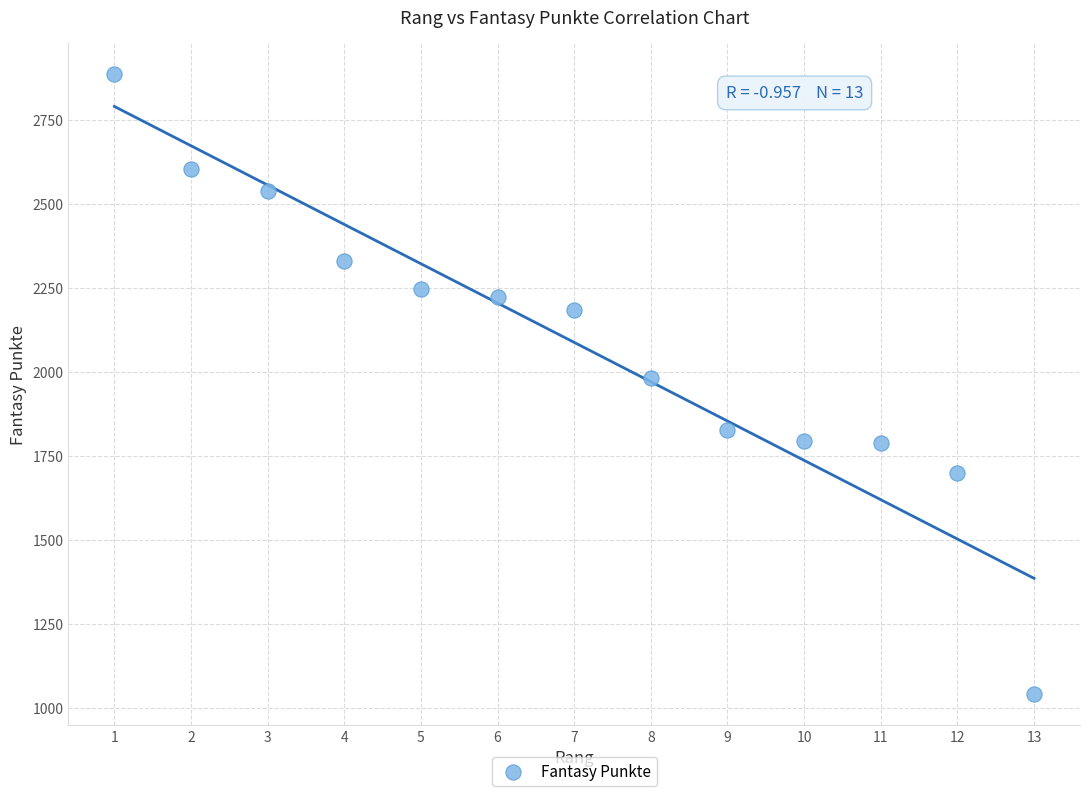

What is the range of Y values (max minus min)?

1848